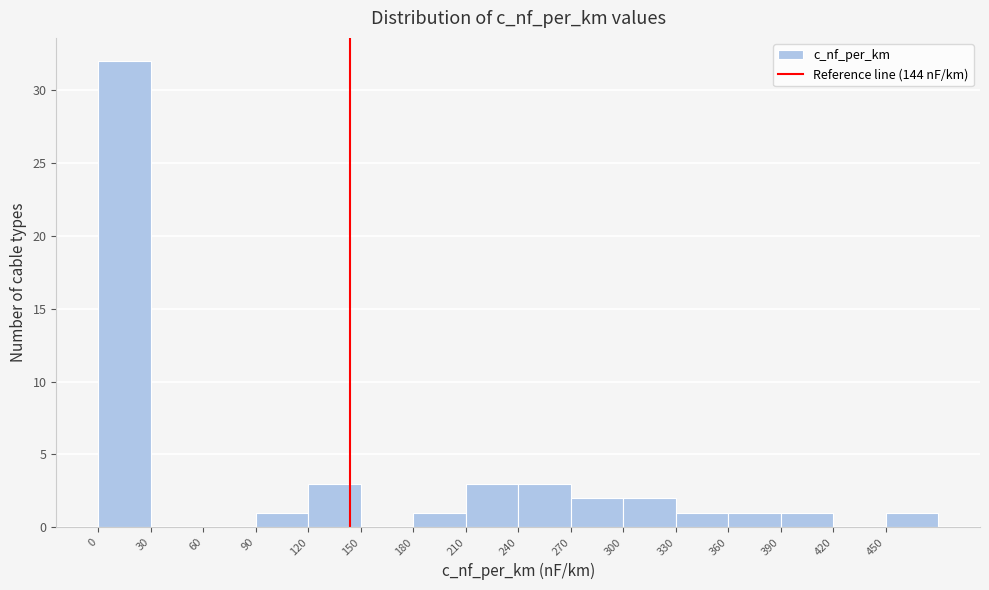

Which range on the x-axis has the tallest bar?

0 to 30